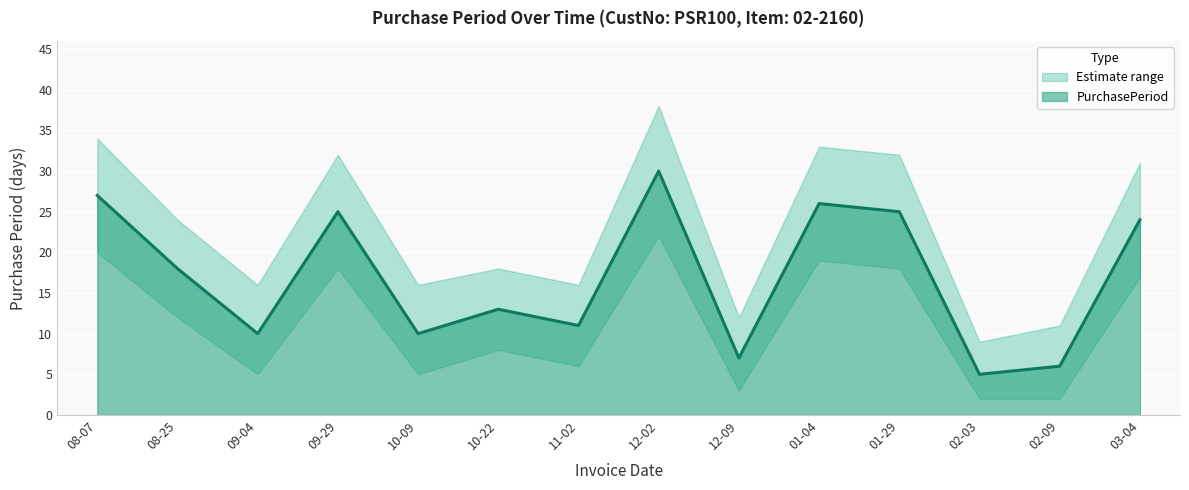

The PurchasePeriod series shows 41 at 01-04. True or false?

False